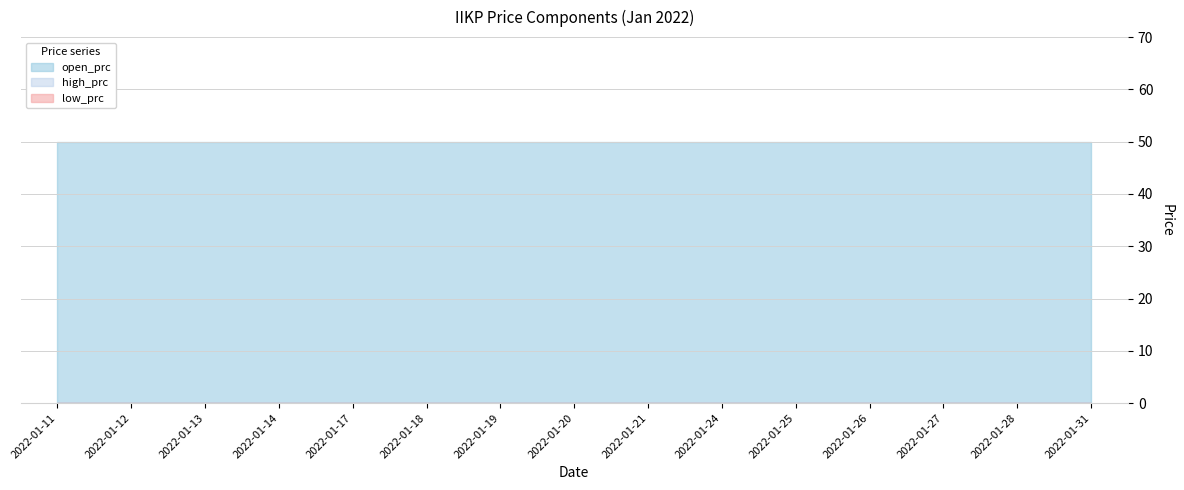

The open_prc series shows 50 at 2022-01-13. True or false?

True